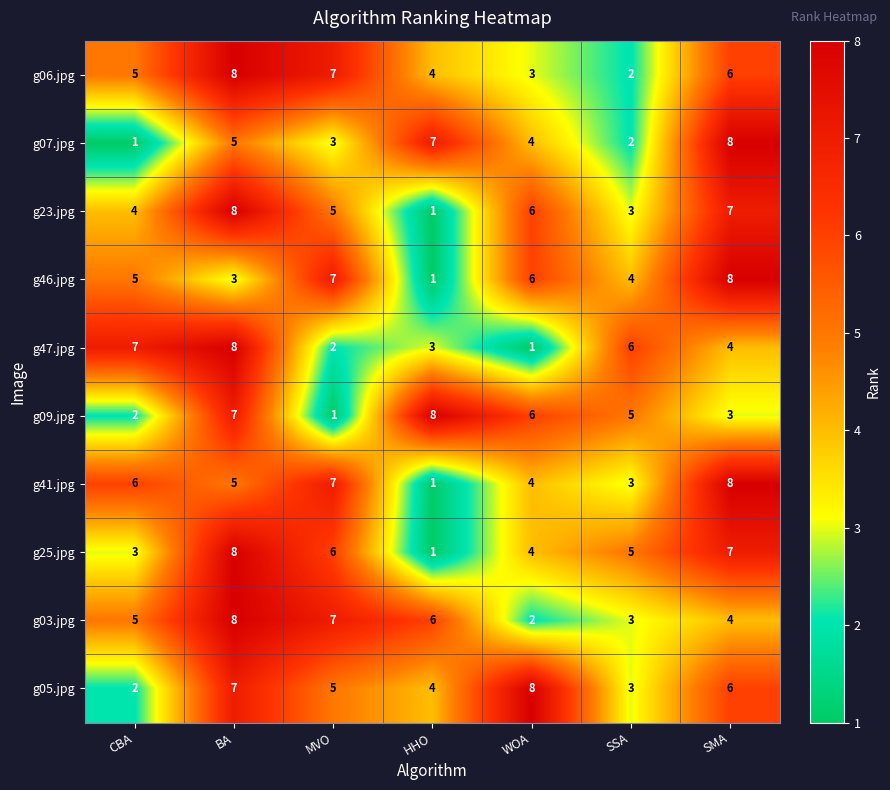

What is the spread (max minus min) of values at SSA?

4